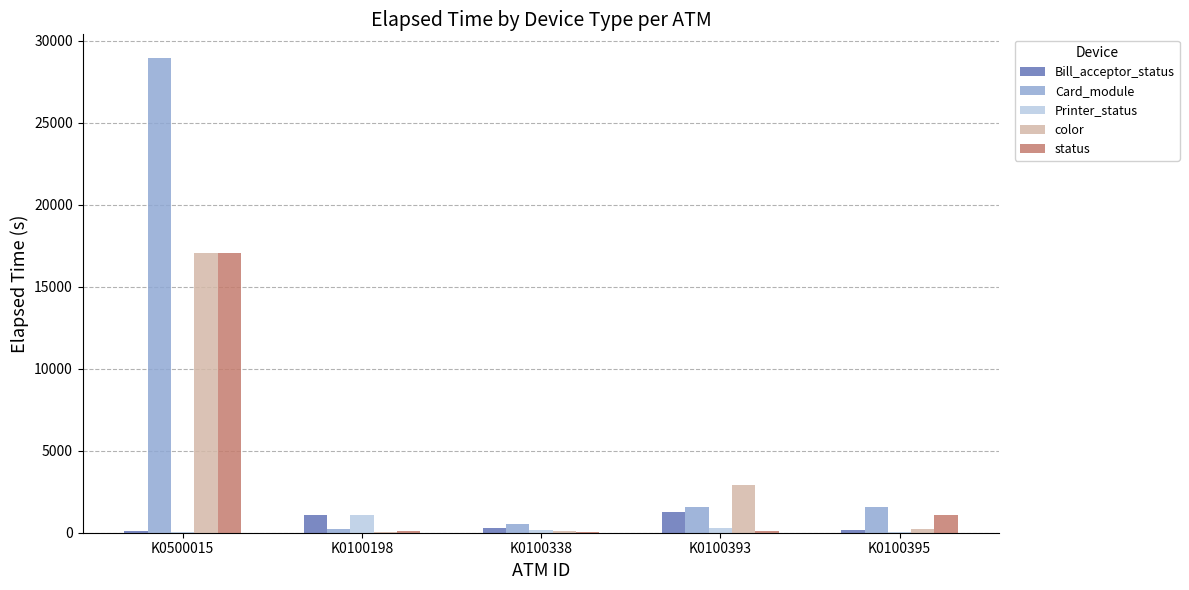

Which series changed the most between K0100338 and K0100393?

color